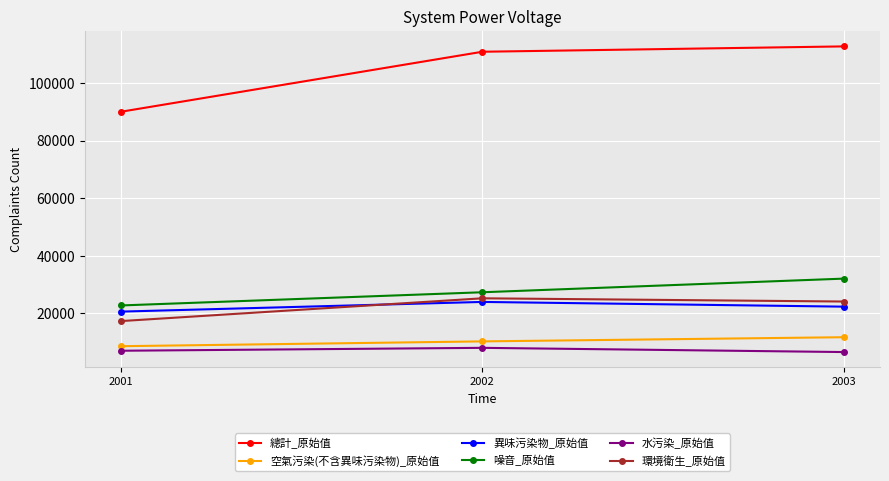

What is the difference between the maximum and minimum values in the 異味污染物_原始值 series?

3362